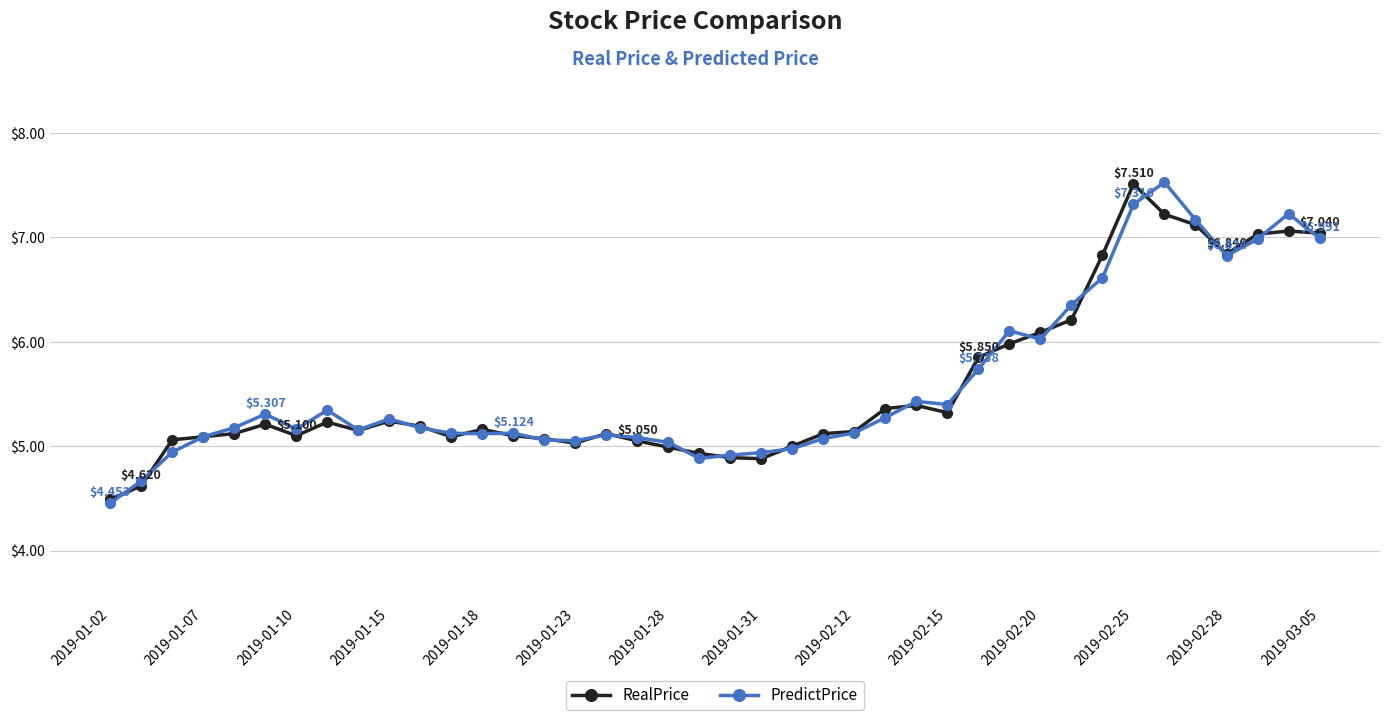

True or false: PredictPrice has more than 1 interior local peaks.

True